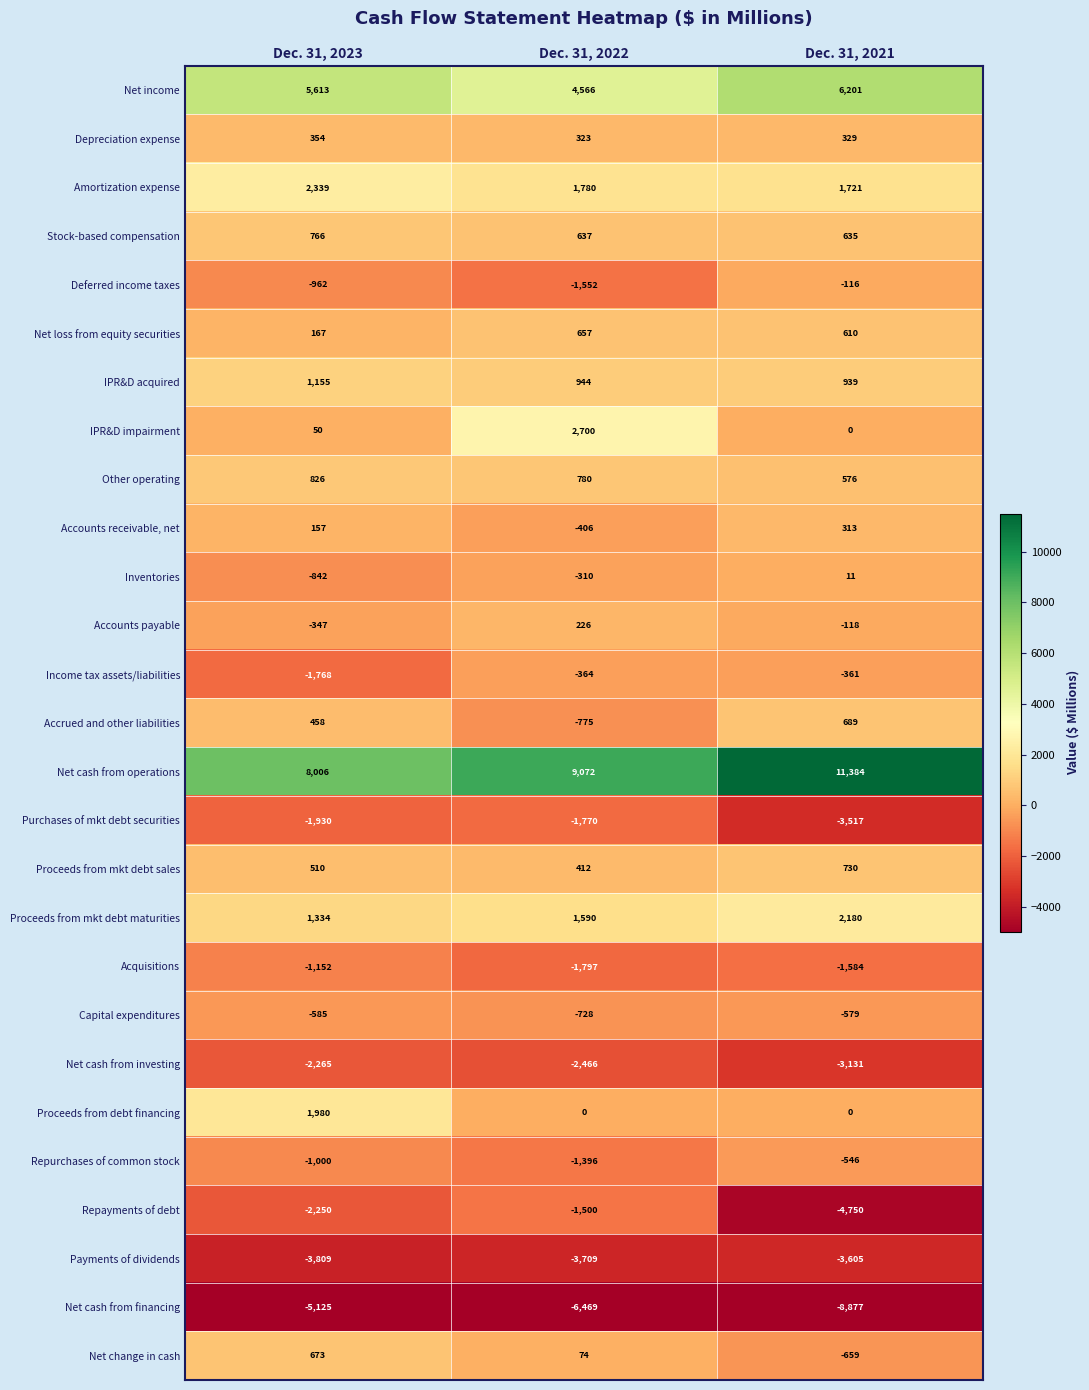

Which category has the lowest value in the Income tax assets/liabilities series?

Dec. 31, 2023